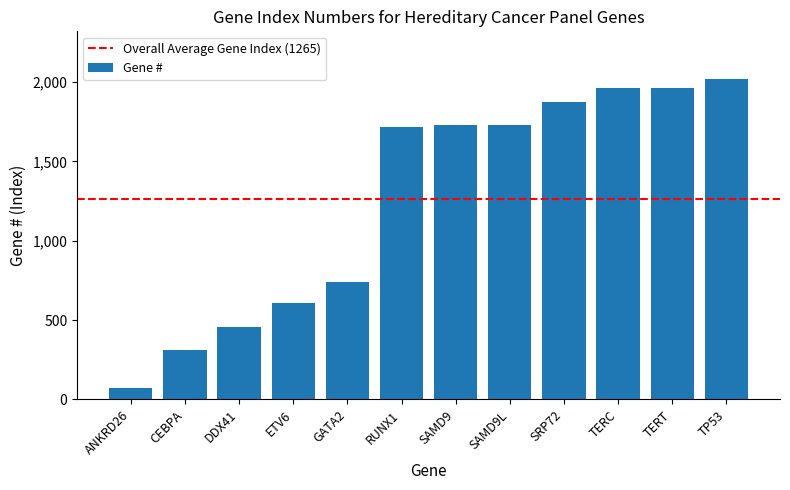

True or false: the data shows 1964 at TERT.

True